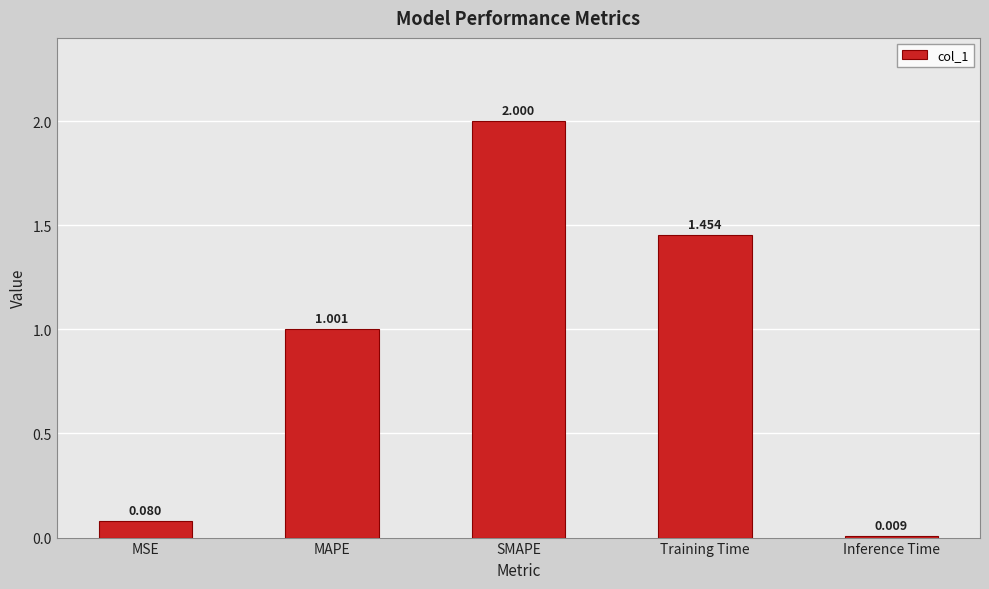

Between MAPE and Inference Time, which is larger?

MAPE